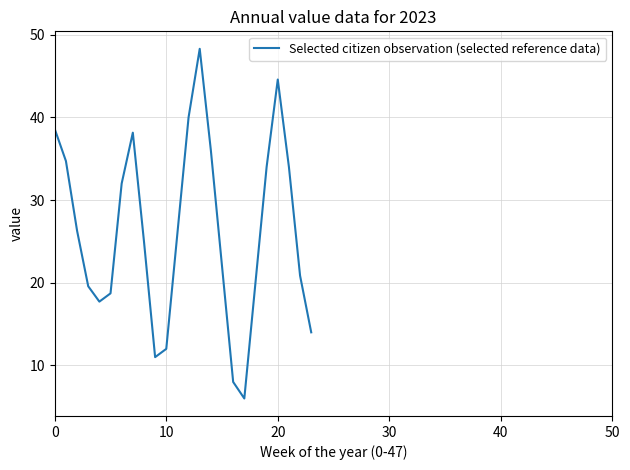

Does the chart have visible grid lines?

Yes